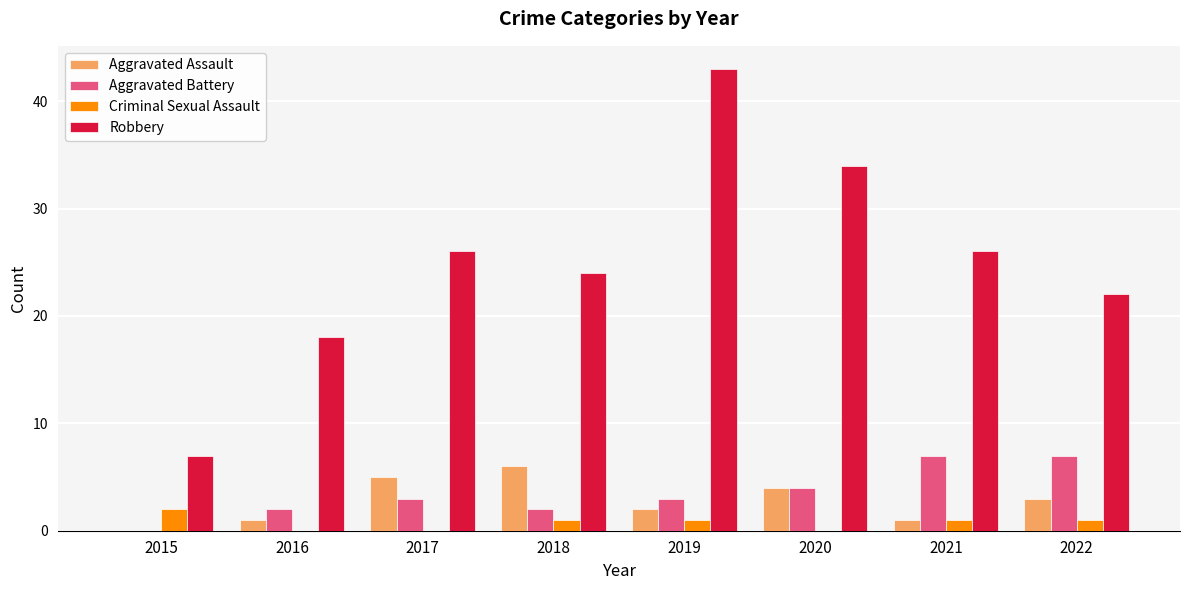

Between 2015 and 2016, which series saw the biggest shift?

Robbery